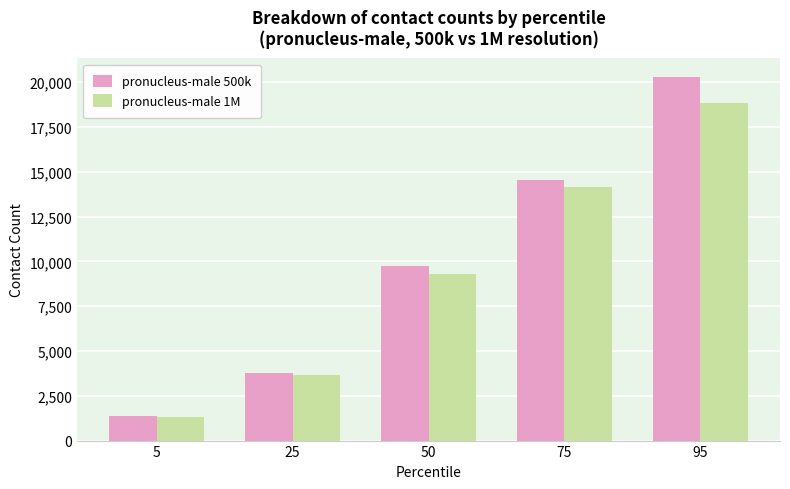

At which category does the chart reach its peak across all series?

95